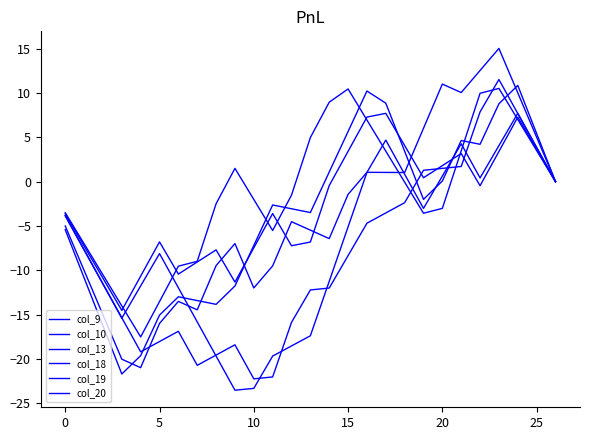

Is this an area chart (filled region under the line)?

No